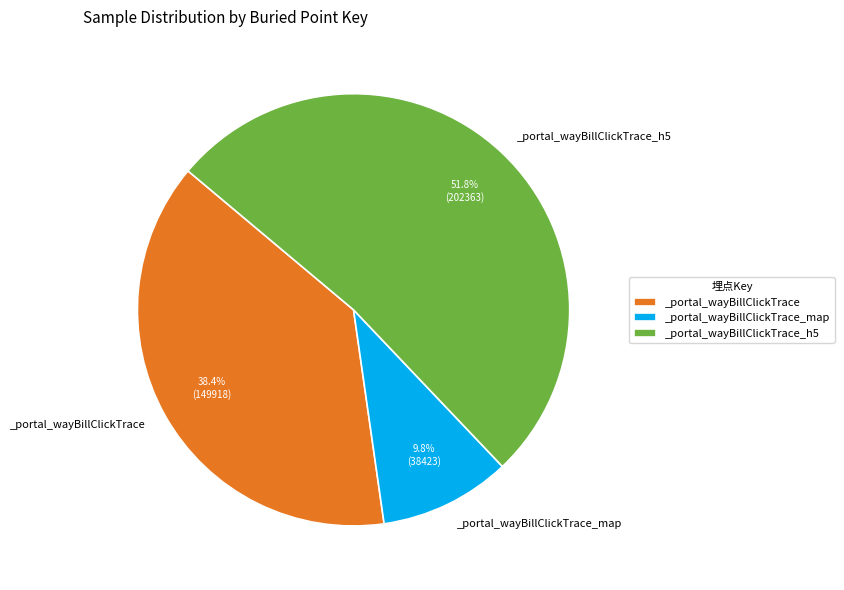

Which category has the biggest portion of the pie?

_portal_wayBillClickTrace_h5